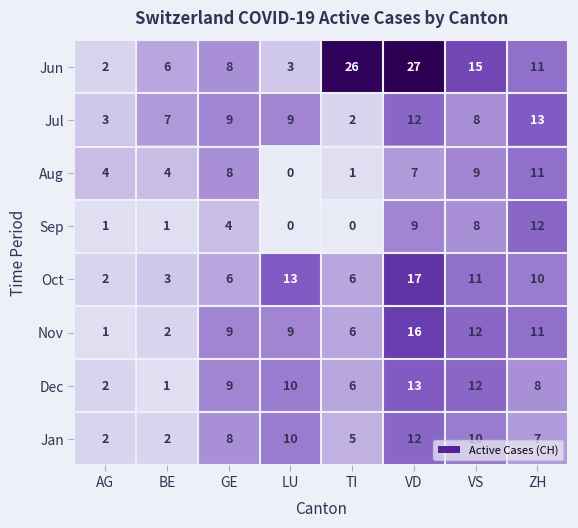

Which series has the largest total across all categories?

Jun